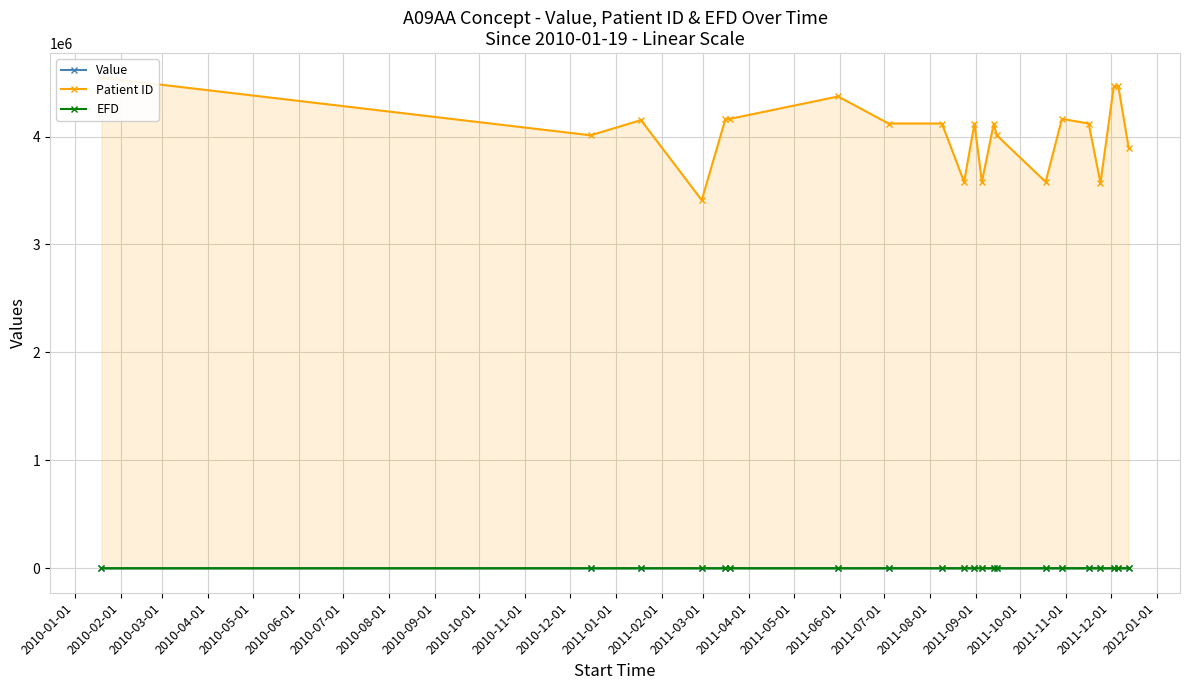

How many data points does each series have?

21